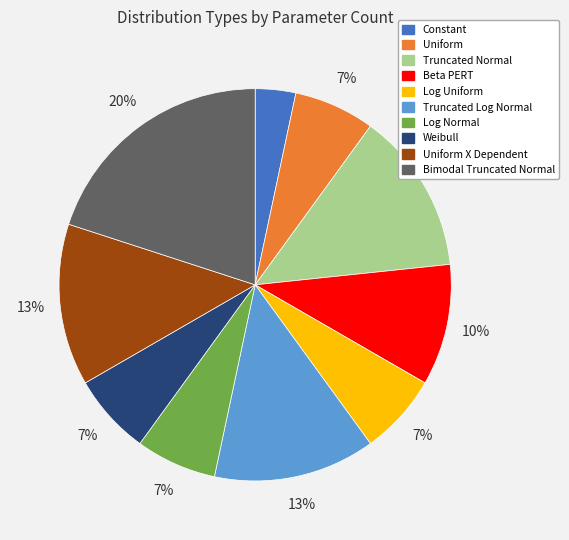

Is there any slice that represents more than half of the pie?

No